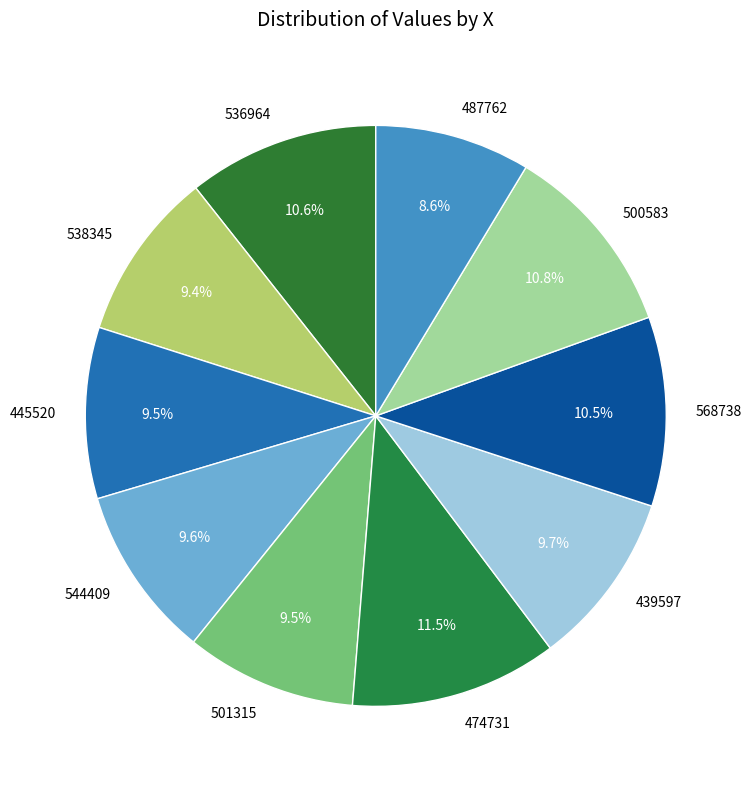

True or false: 501315 accounts for 22% of the total.

False